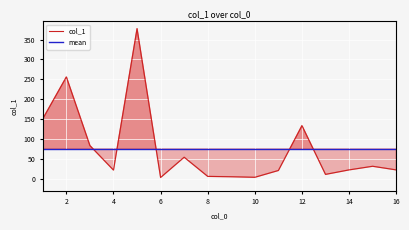

True or false: there are more than 2 points higher than both neighbors.

True